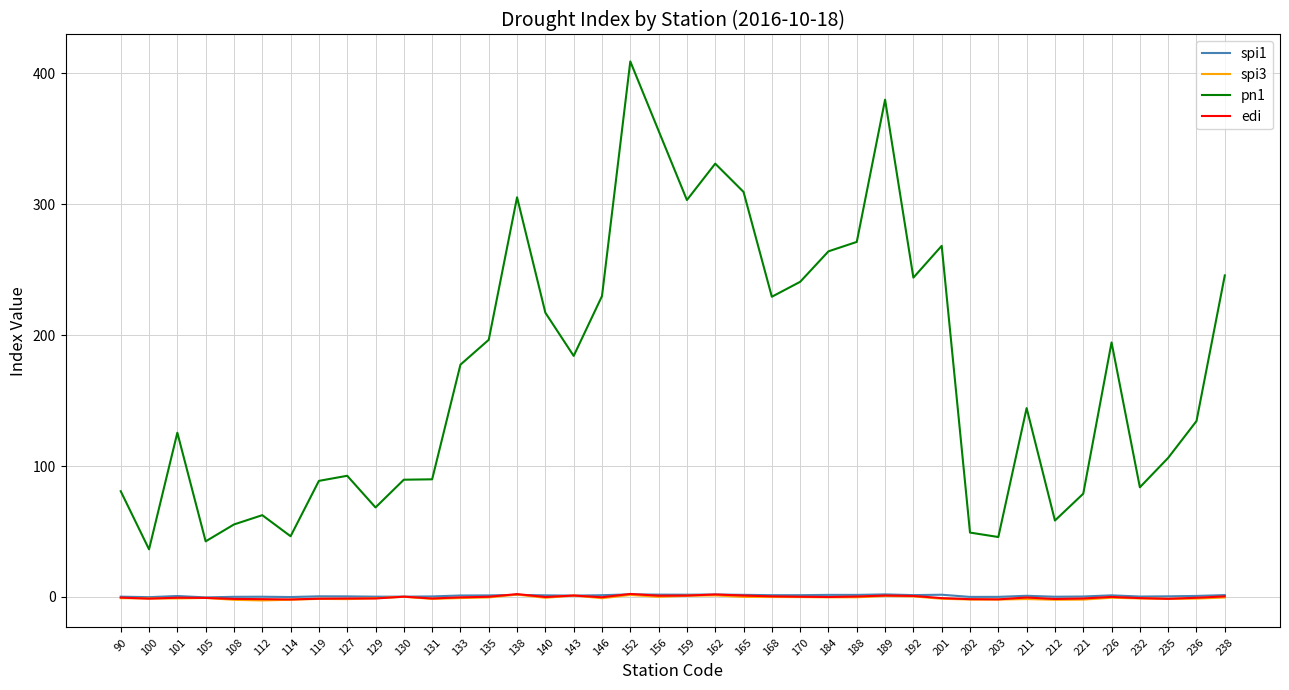

What are all the series names shown in the legend?

spi1, spi3, pn1, edi